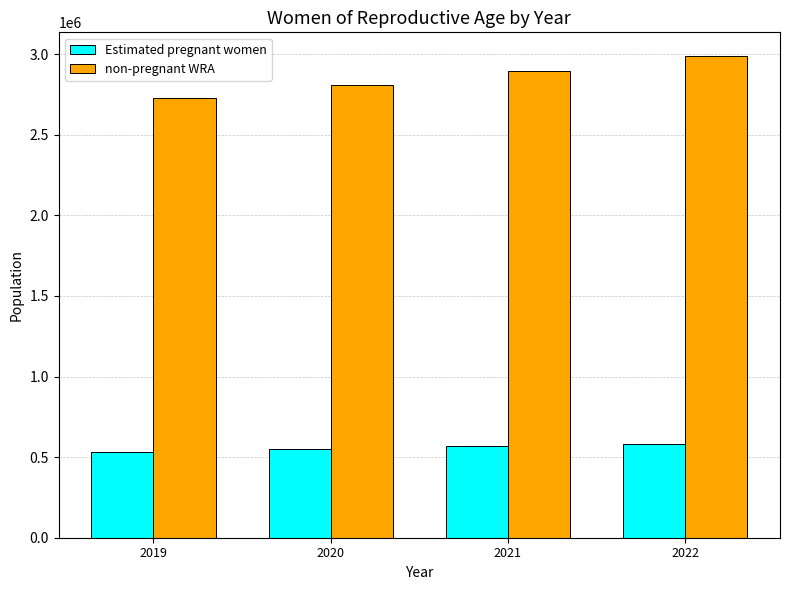

How many groups of bars are there?

4